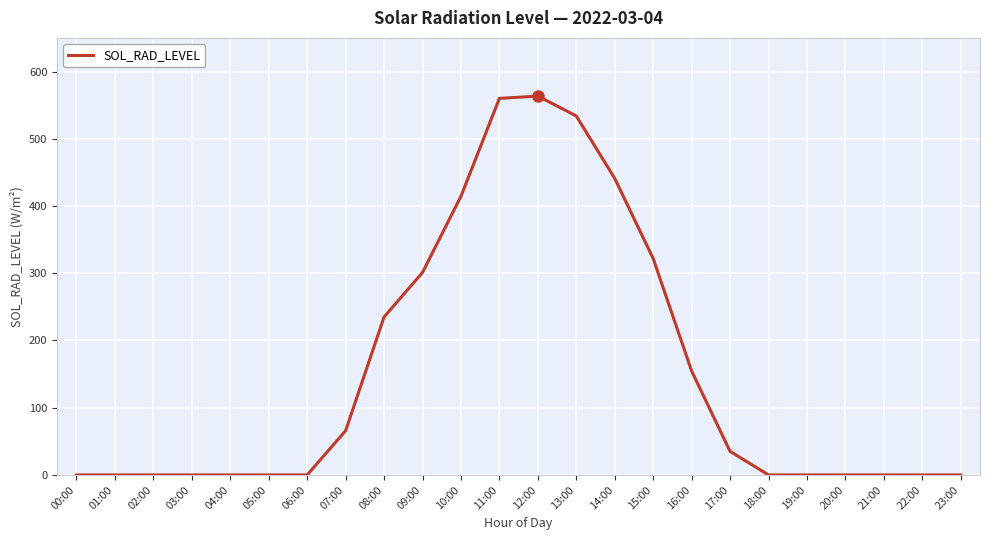

Is it true that the value at 18:00 is -225.7?

False